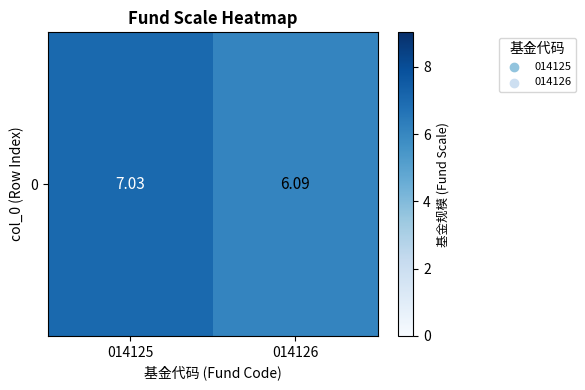

How many values are below 7?

1